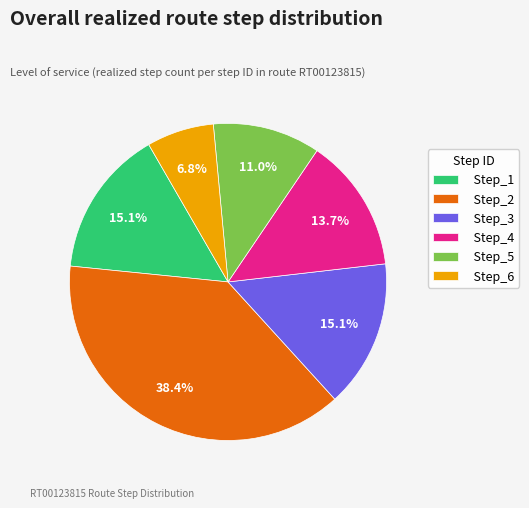

To the nearest percent, what percentage of the pie is Step_5?

11%